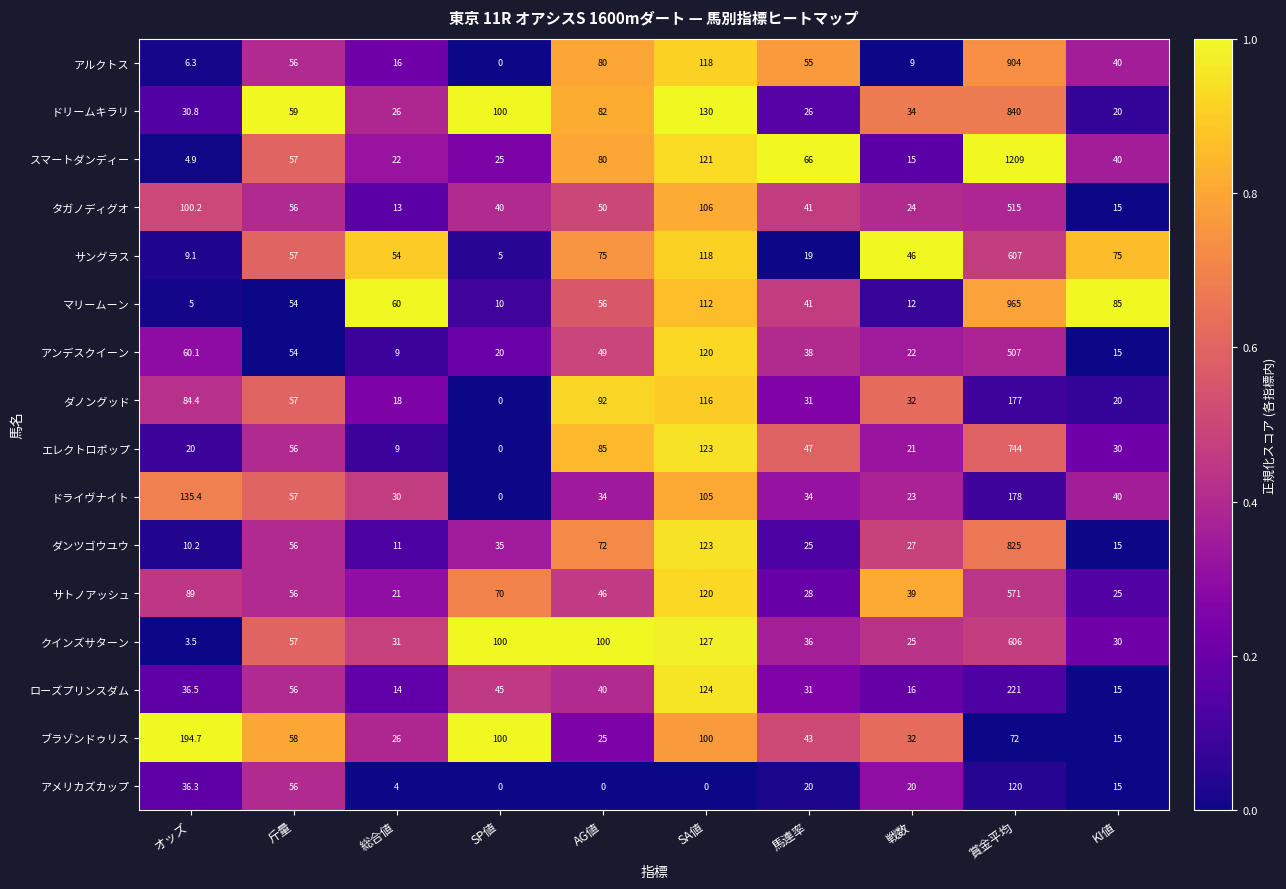

What is the maximum value shown in the chart?

1209.0